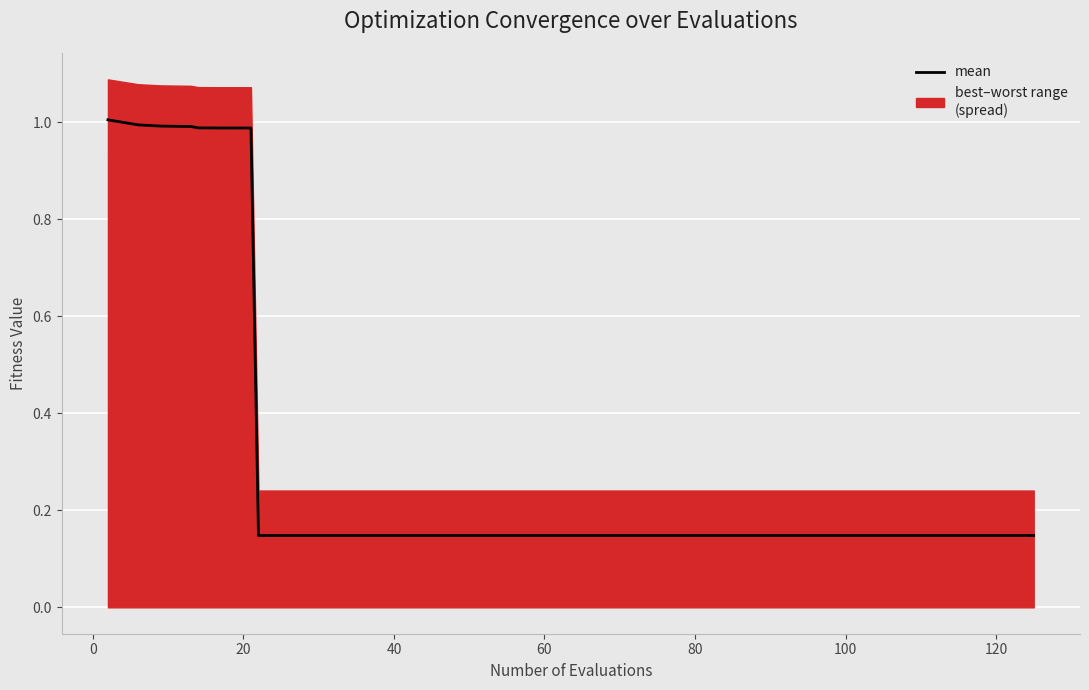

True or false: the data shows 0.5 at 0.

False